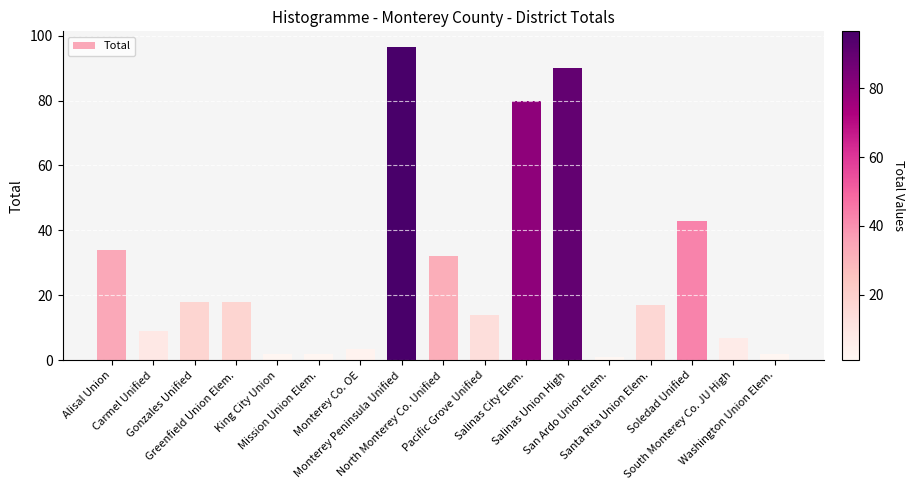

Reading right to left, what are all the values shown in this chart?

2.0	7.0	43.0	17.0	1.0	90.0	80.0	14.0	32.0	96.5	3.5	2.0	2.0	18.0	18.0	9.0	34.0